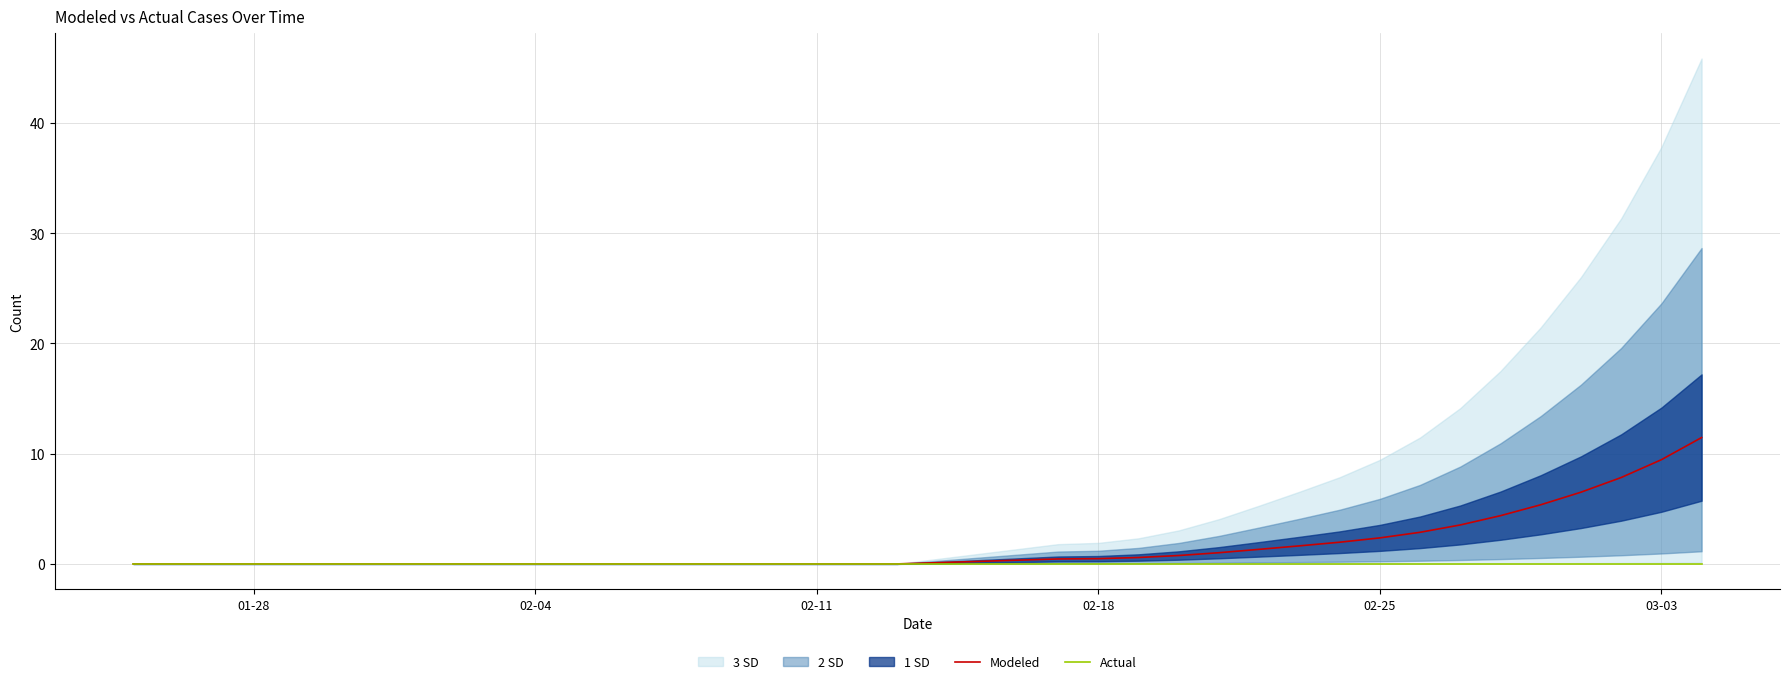

True or false: Modeled and Actual cross at least once.

False